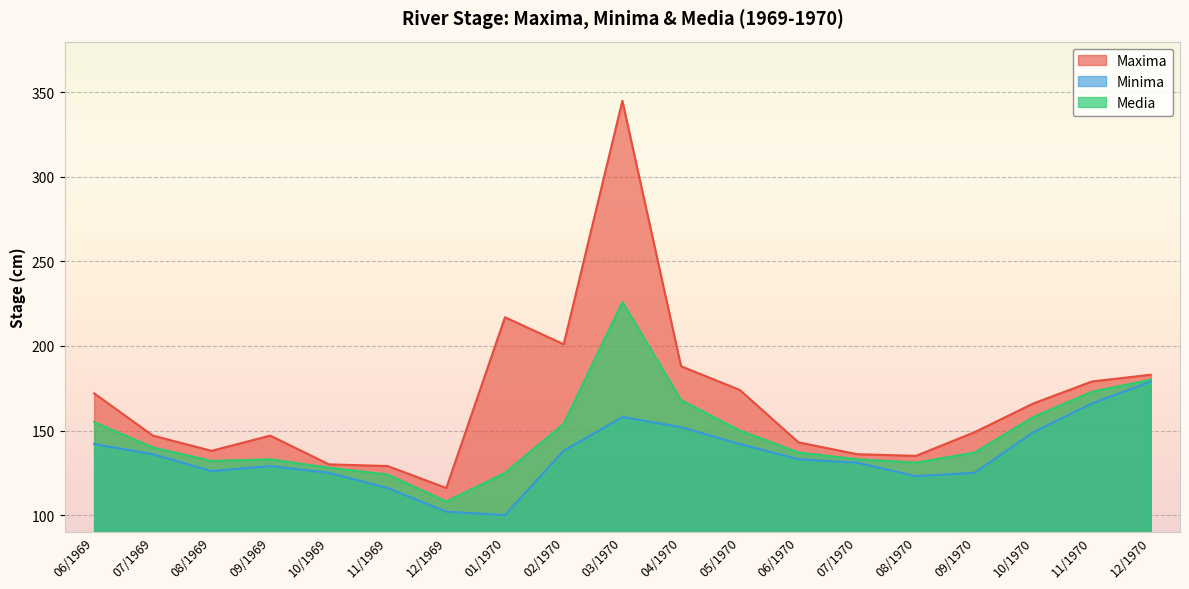

Which has a higher value, 09/1970 or 08/1969?

09/1970